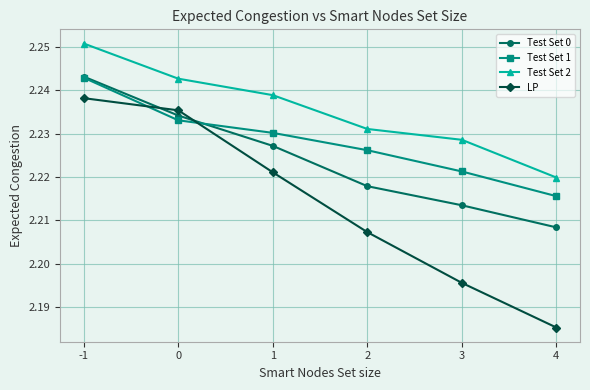

Is the value of Test Set 1 at 1 greater than the value of Test Set 0 at 2?

Yes